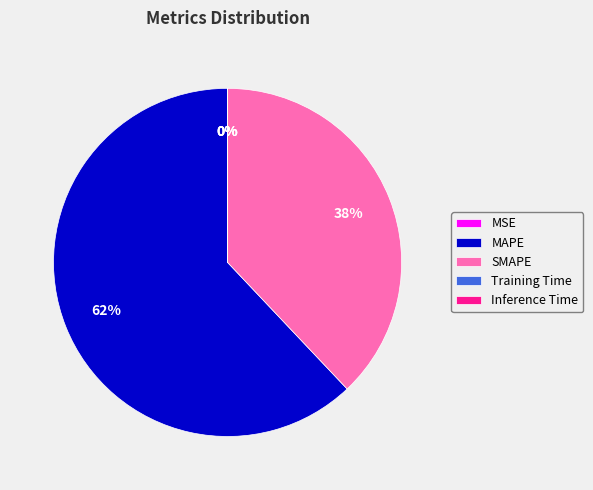

To the nearest percent, what is the average slice percentage?

20%